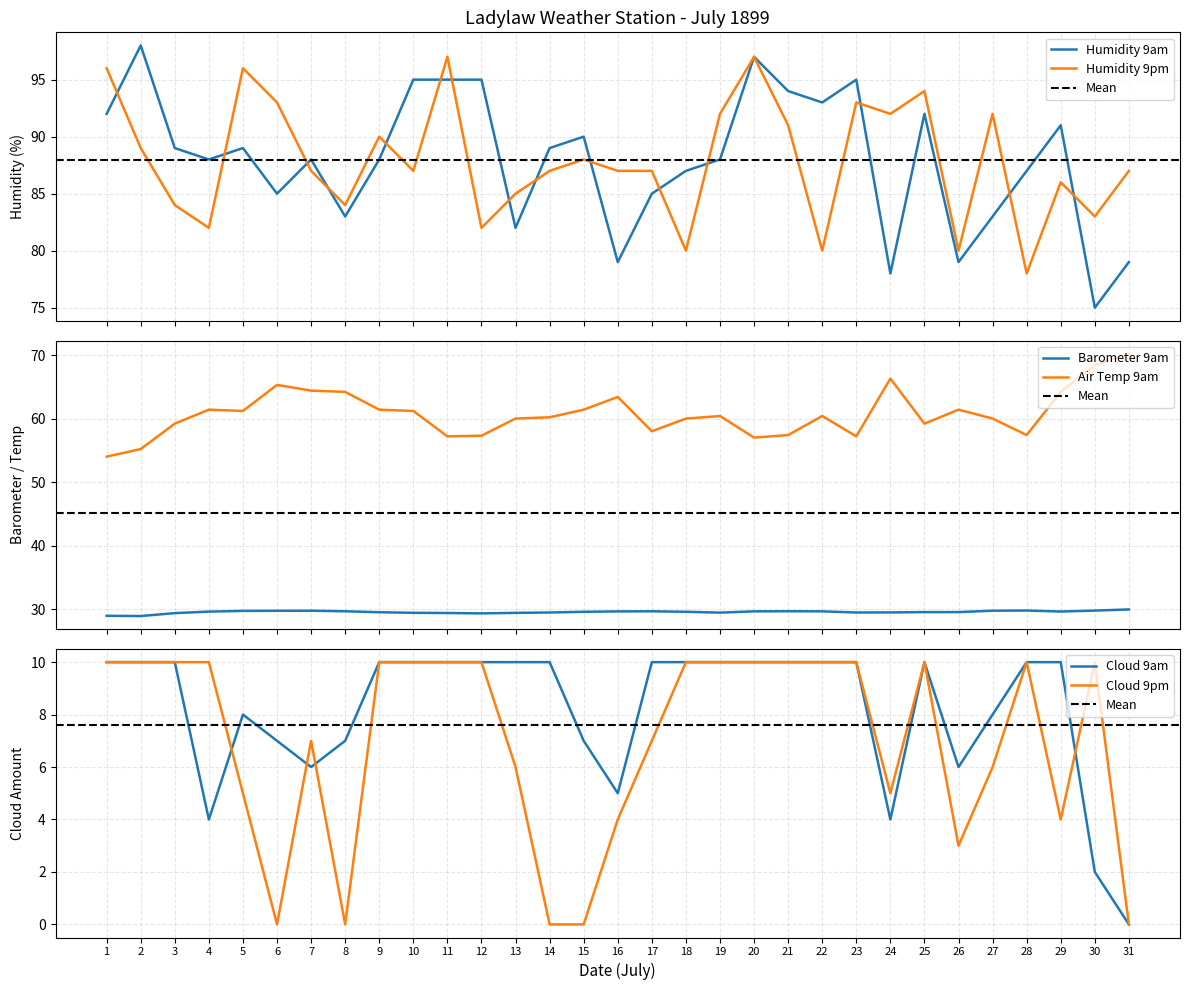

What value does the Barometer 9am series have at 18?

29.6